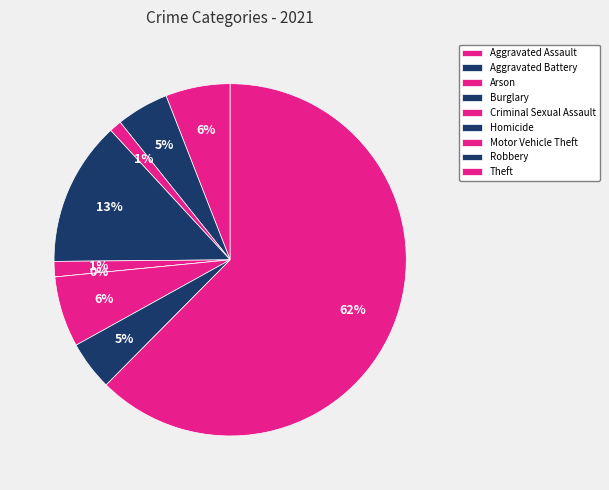

Between Theft and Arson, which is larger?

Theft